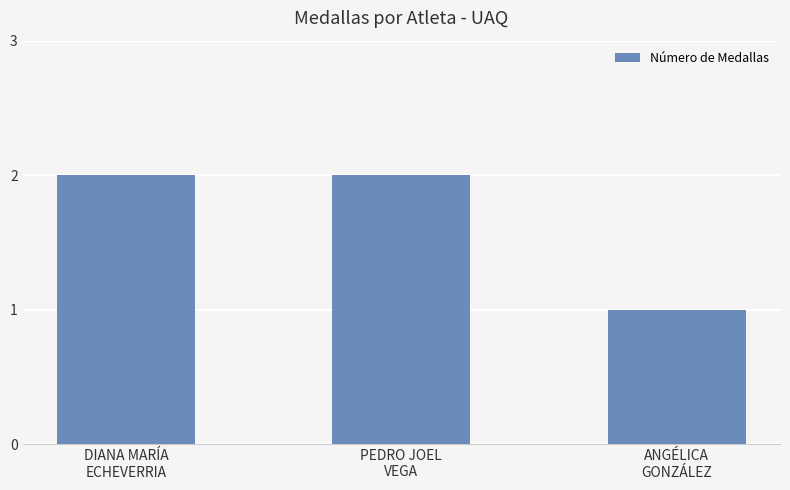

What is the sum of all values?

5